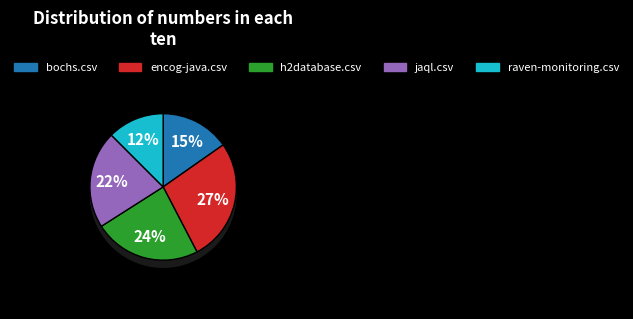

Count the number of slices in the pie.

5